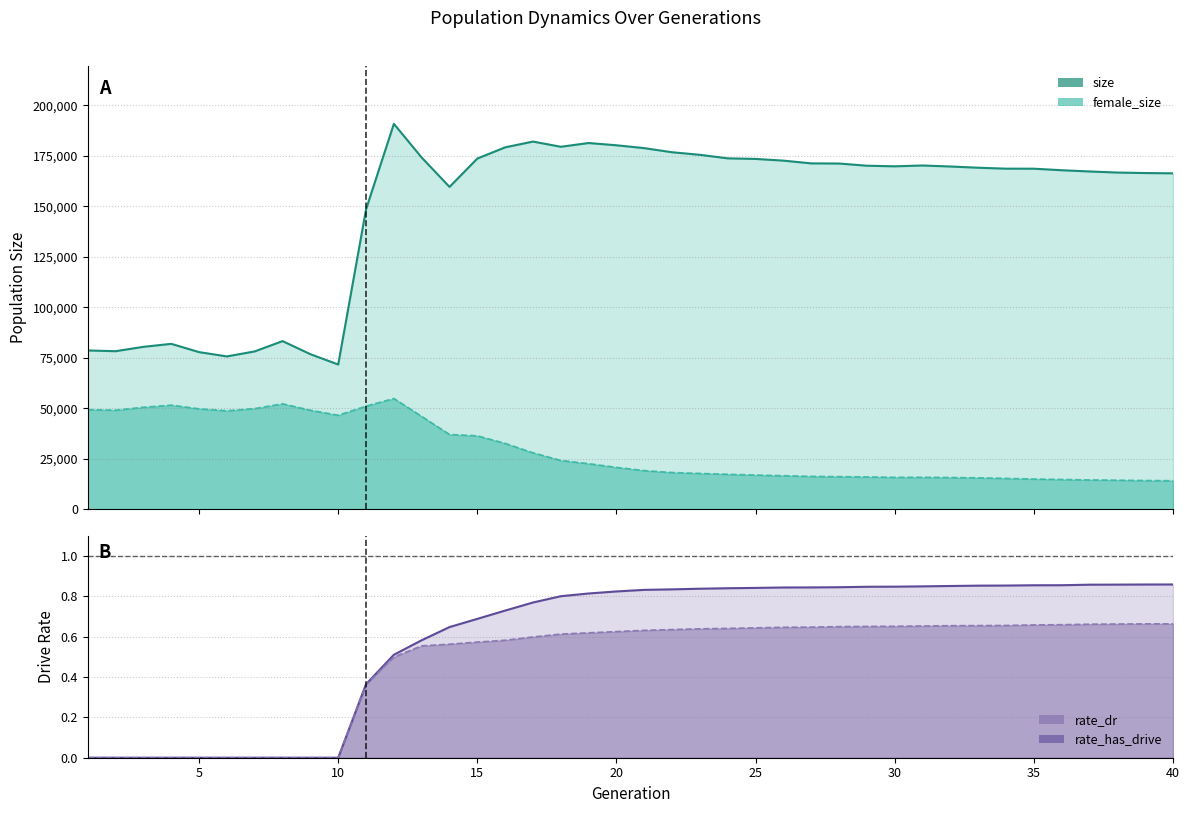

How many interior local valleys does the size series have?

6